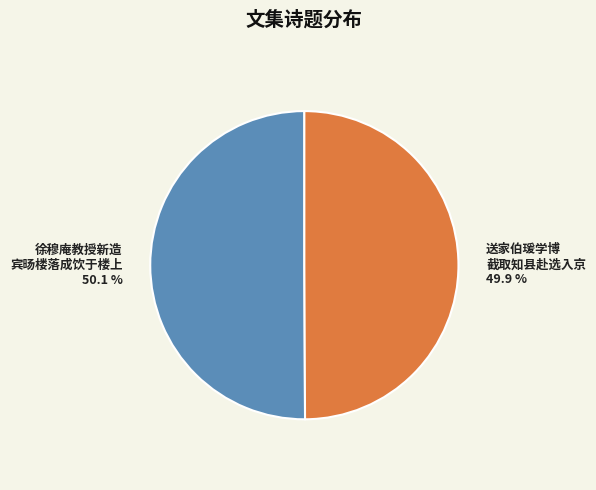

Is there a majority slice in this chart?

Yes